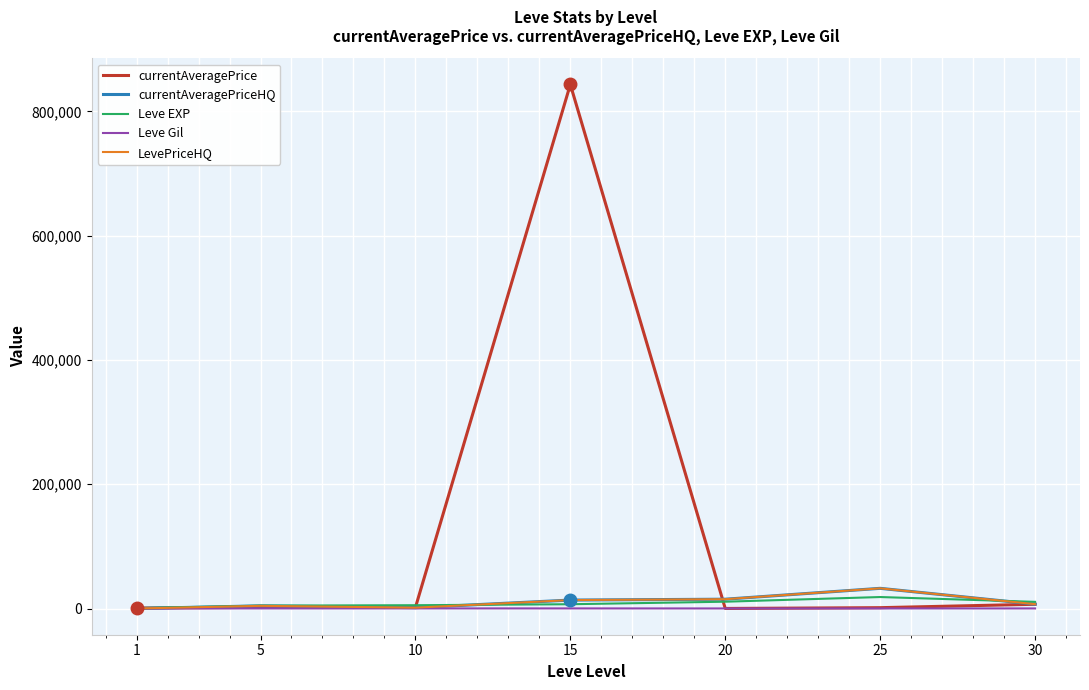

True or false: Leve Gil has more than 0 interior local peaks.

True